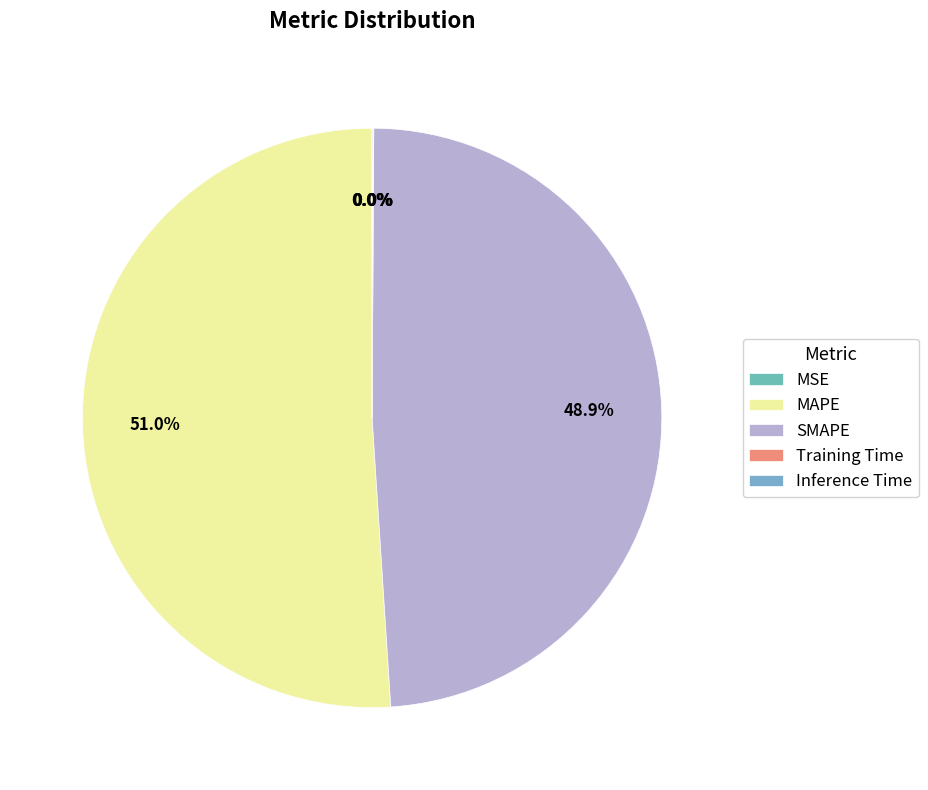

Which slice represents more than half of the pie?

MAPE